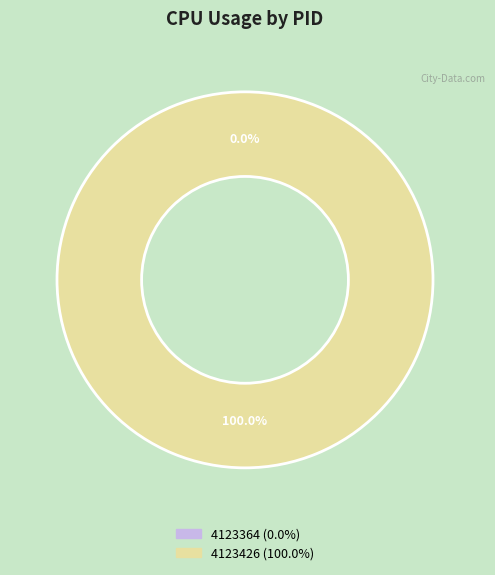

Is it true that 4123364 is 0% of the pie?

True